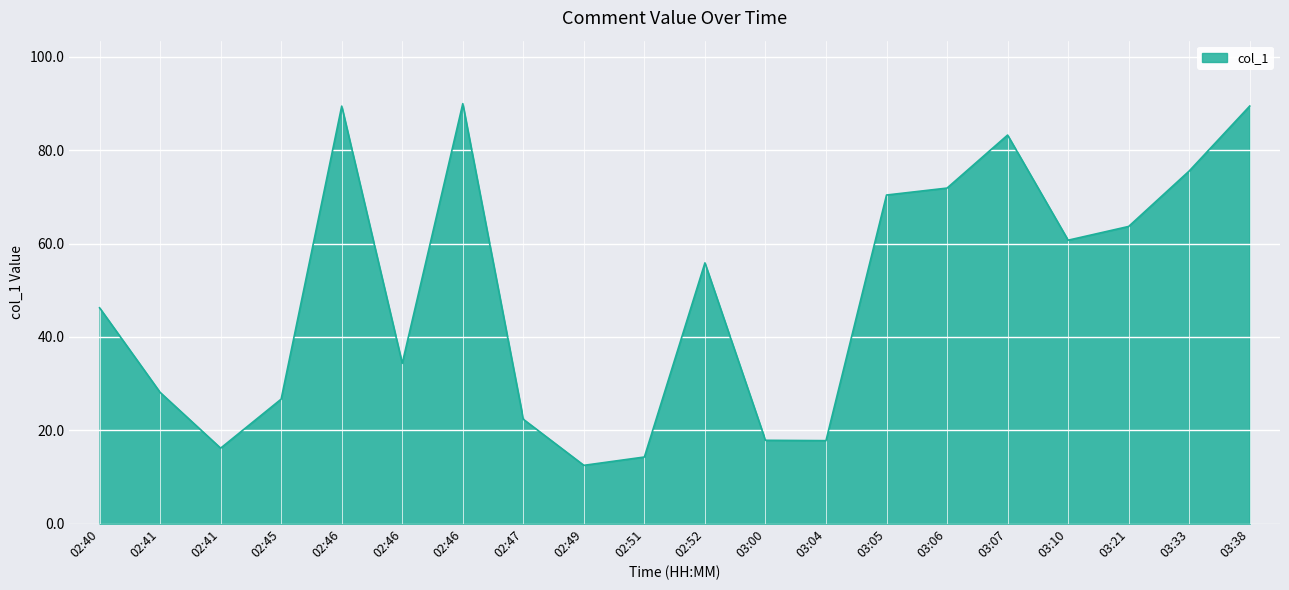

What value does the data have at 02:51?

14.3